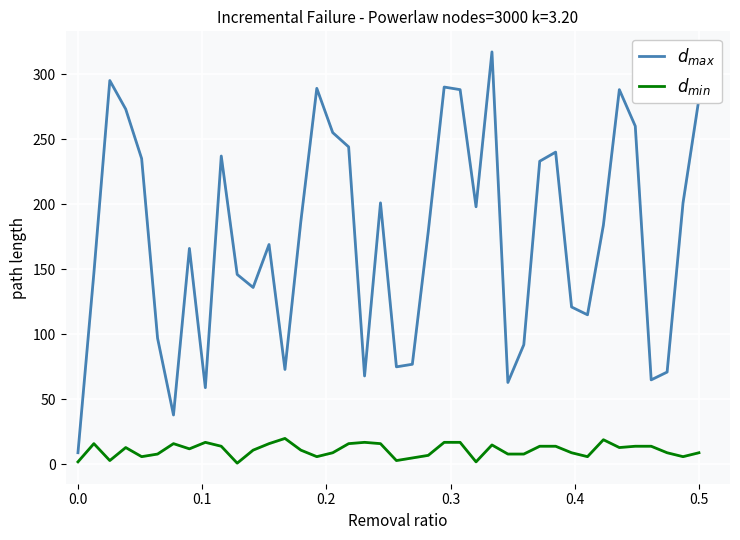

How many series are shown in this chart?

2